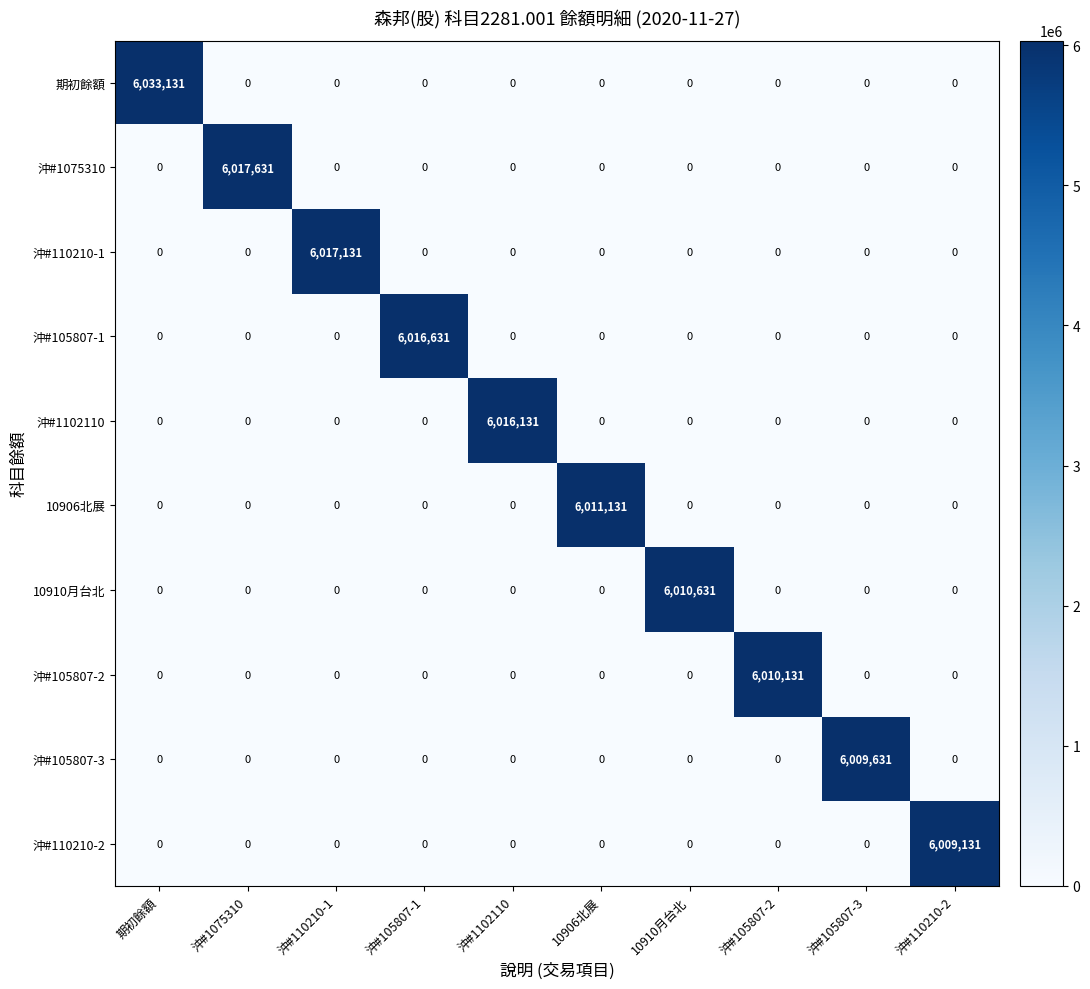

Rank the series by their maximum value, from highest to lowest.

期初餘額, 沖#1075310, 沖#110210-1, 沖#105807-1, 沖#1102110, 10906北展, 10910月台北, 沖#105807-2, 沖#105807-3, 沖#110210-2